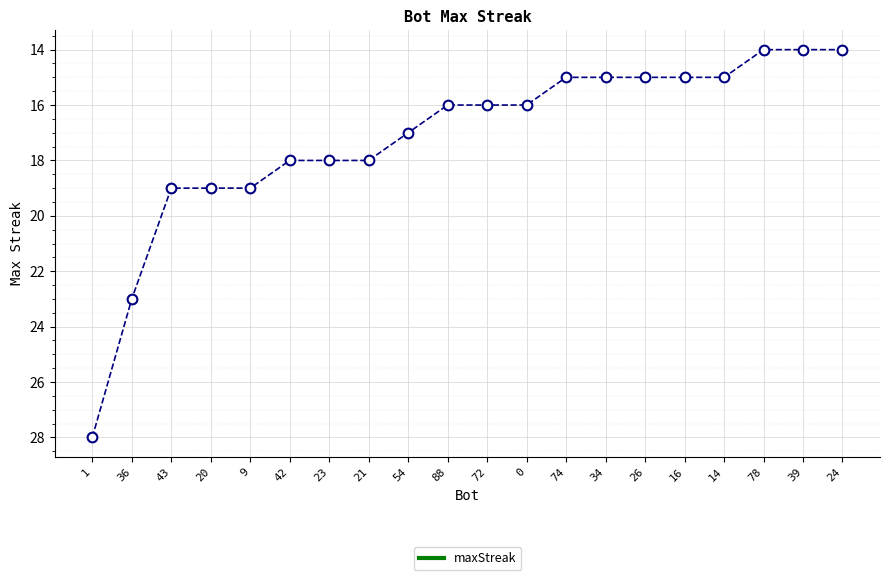

What is the approximate value at 54?

17